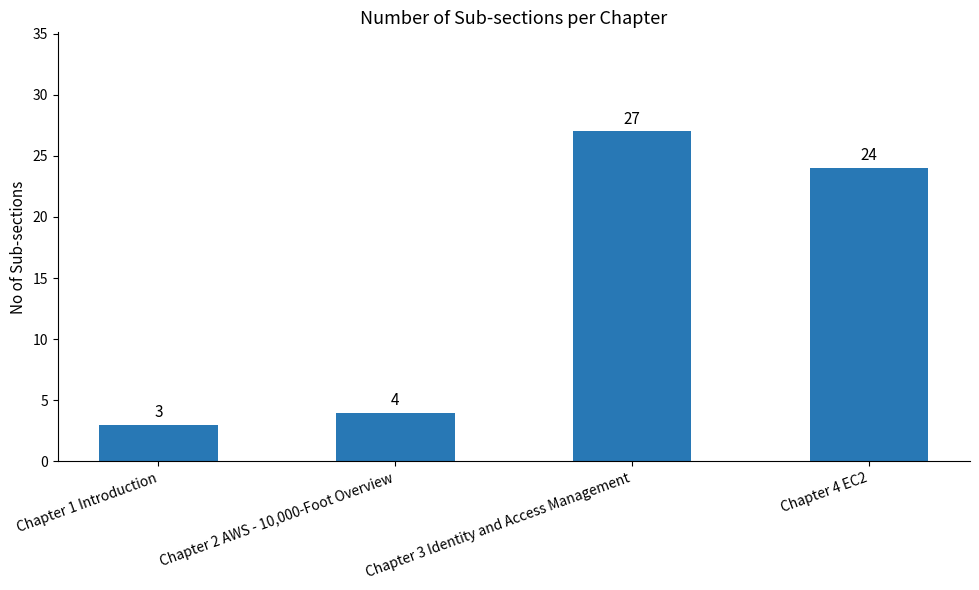

The value at Chapter 3 Identity and Access Management is 27. True or false?

True